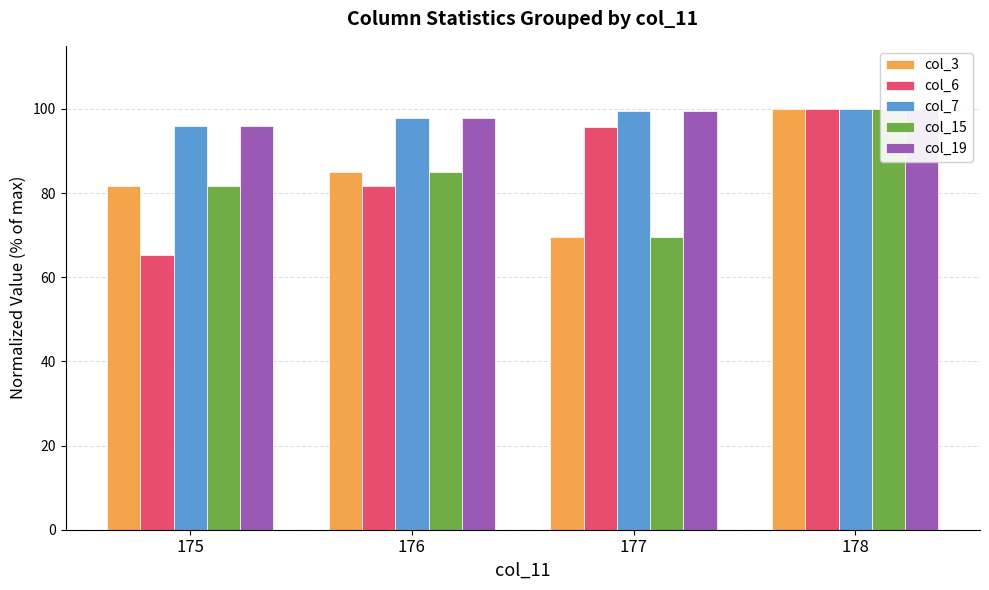

The value of col_15 at 176 is 41.7. True or false?

False